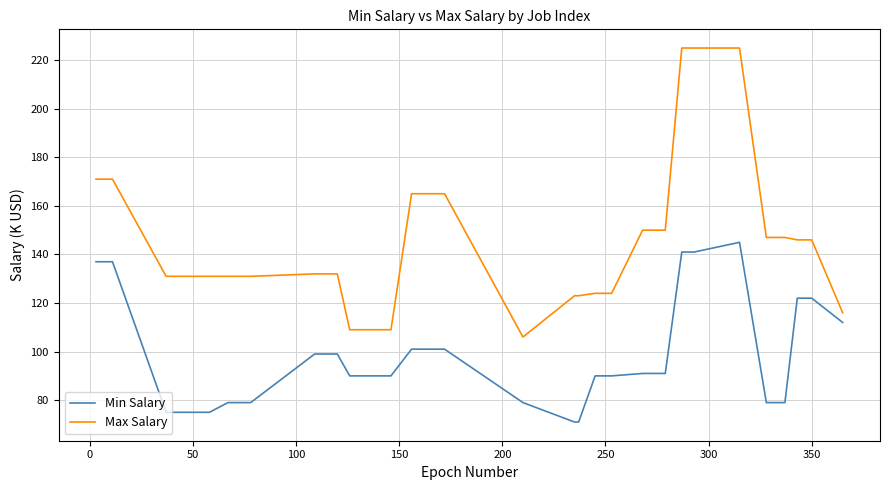

Which series has the largest total across all categories?

Max Salary